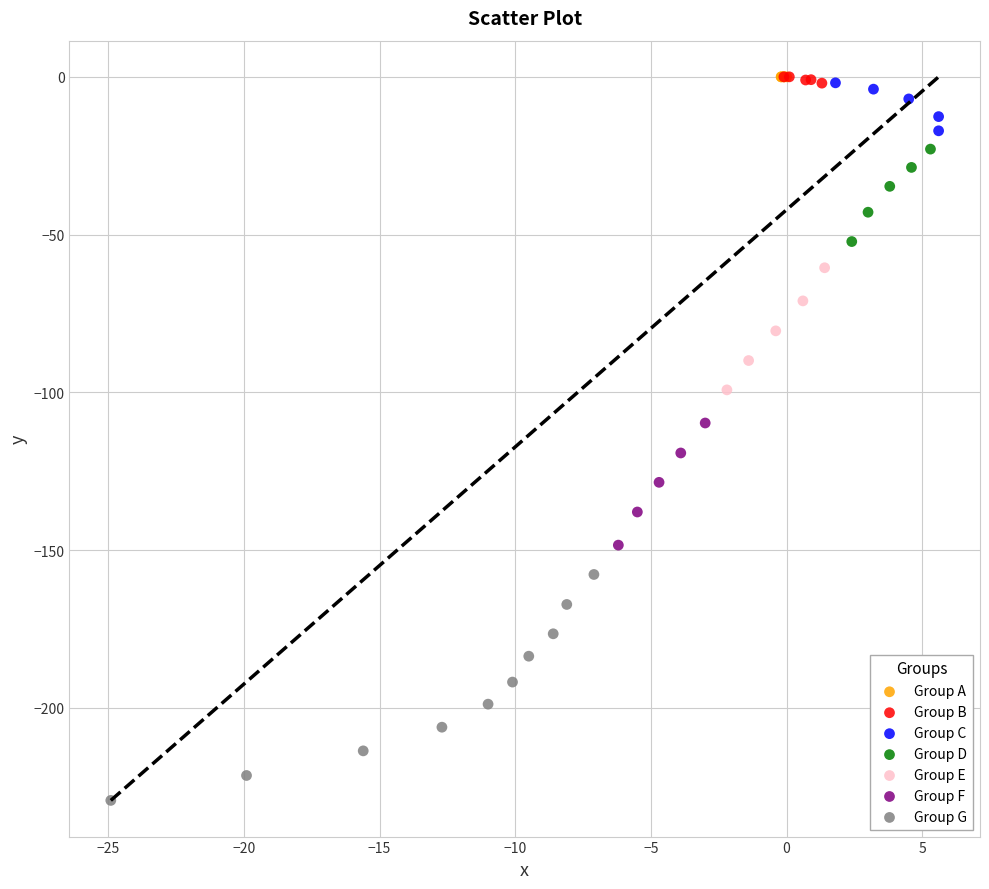

Which series contains the lowest Y value?

Group G